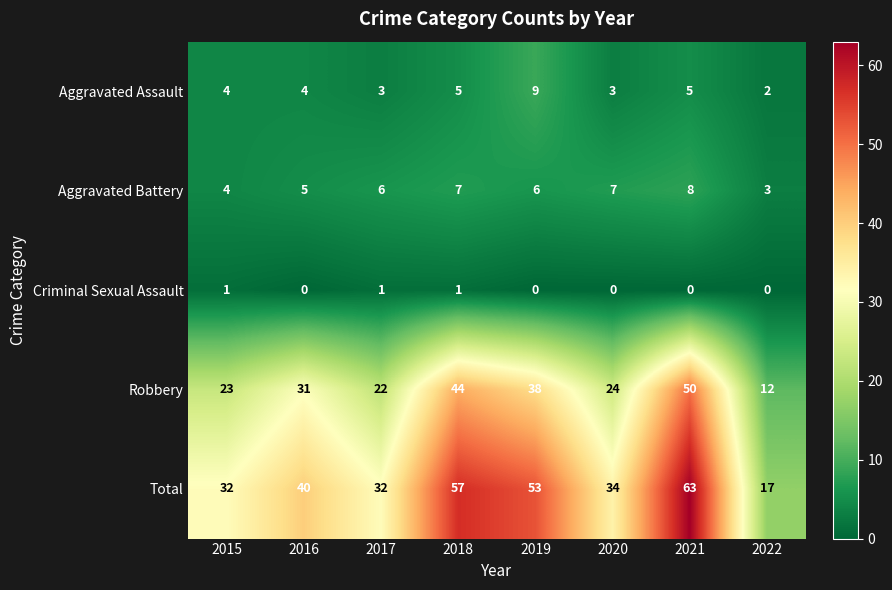

Count the Aggravated Assault values in the range 3 to 5.

6